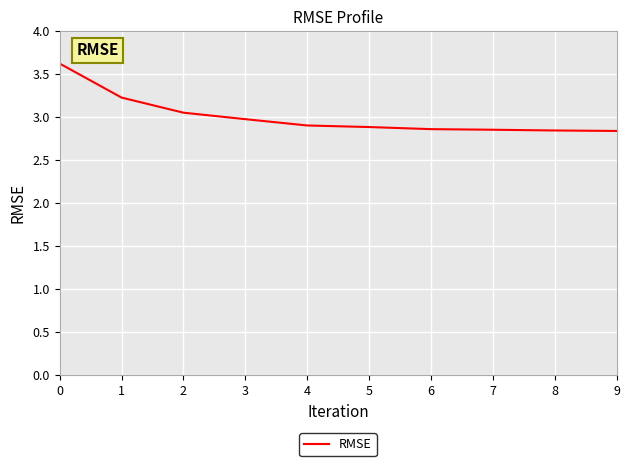

Approximately how many times larger is the value at 6 compared to 4?

1.0